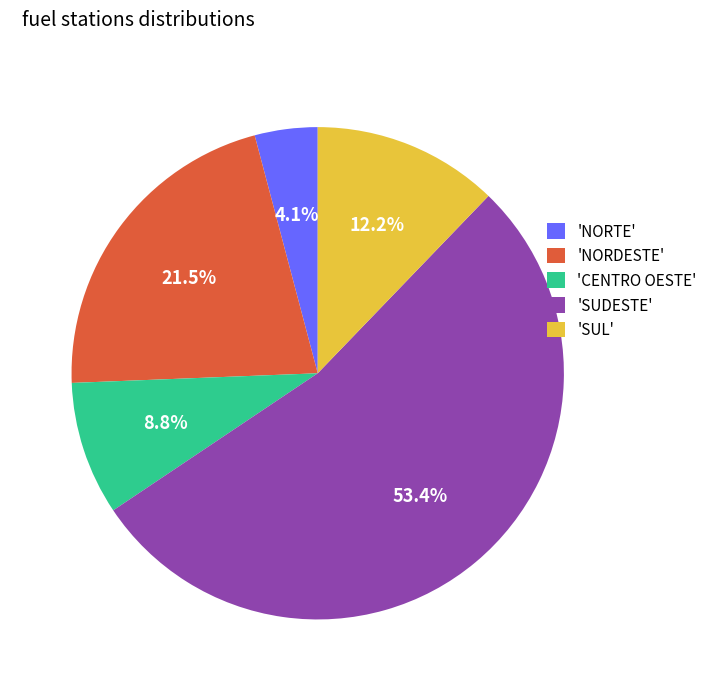

Rank the categories by value from lowest to highest.

'NORTE', 'CENTRO OESTE', 'SUL', 'NORDESTE', 'SUDESTE'